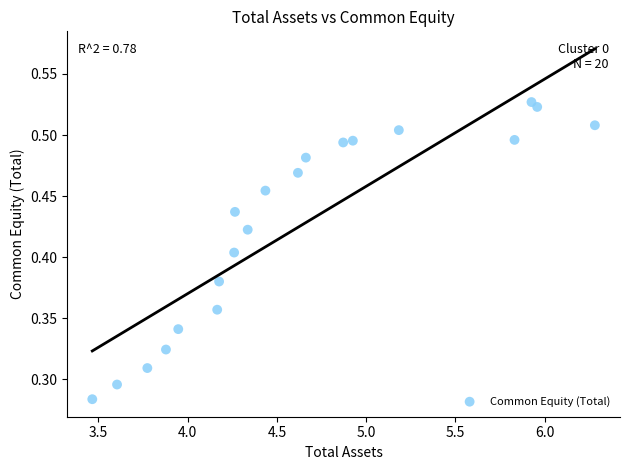

How many points are shown in the scatter plot?

20